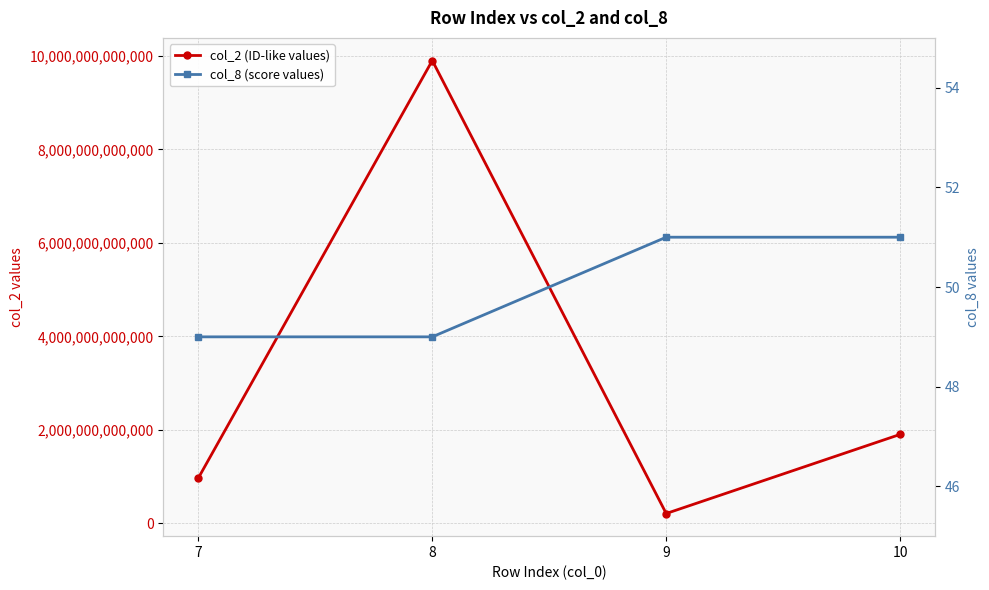

What is the spread (max minus min) of values at 7?

970312106640